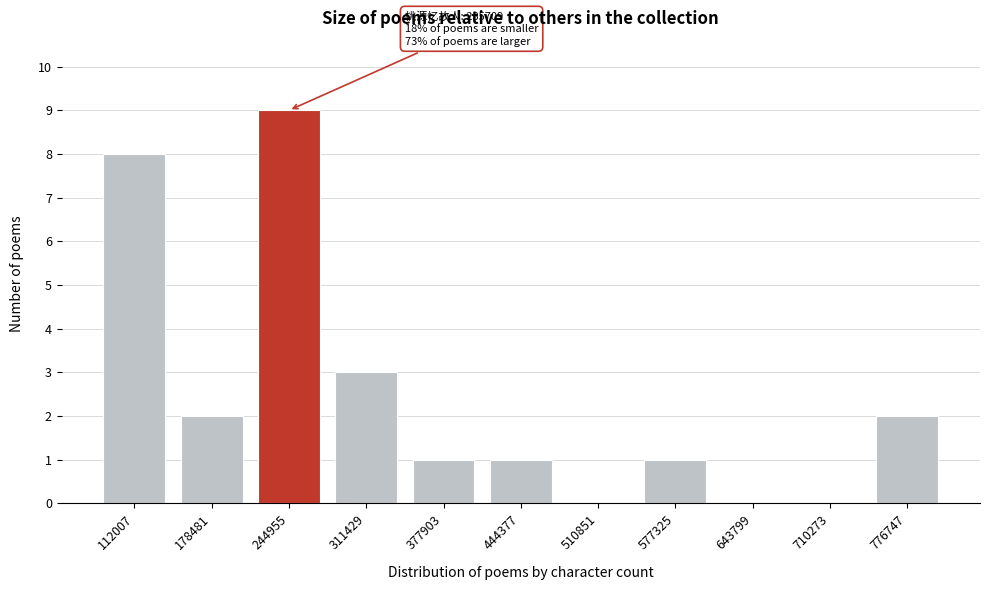

Reading left to right, transcribe all the data shown in this chart.

112007=8	178481=2	244955=9	311429=3	377903=1	444377=1	510851=0	577325=1	643799=0	710273=0	776747=2